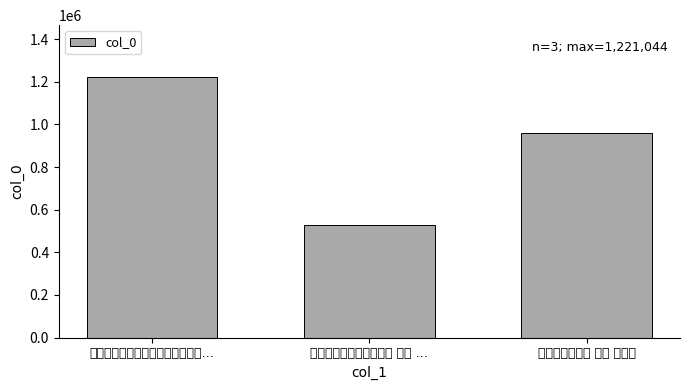

What position from the left is 和见素林公云庄杂咏八首 其六 …?

2